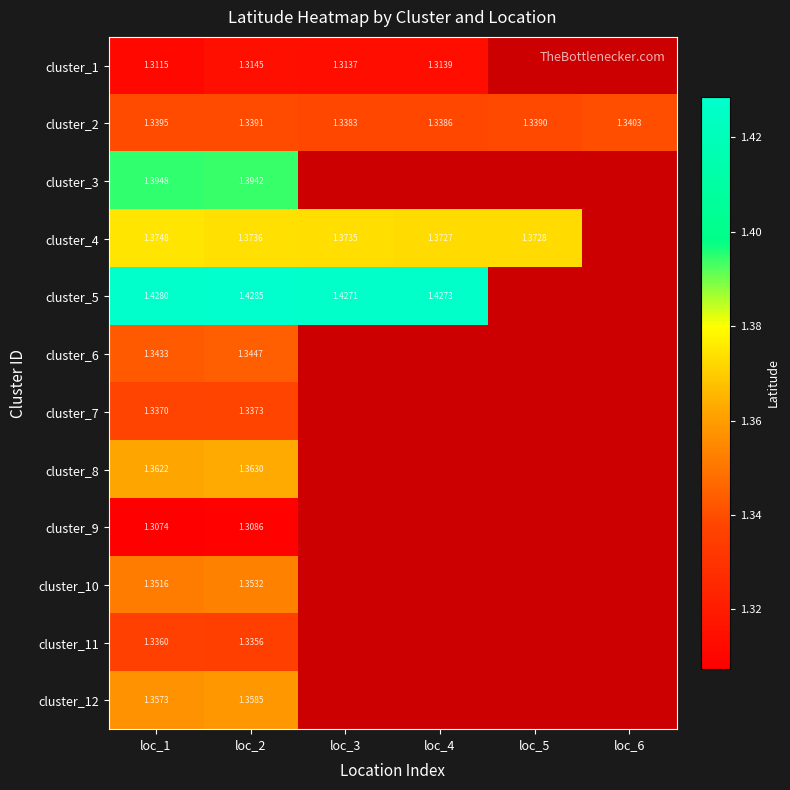

The value of cluster_2 at loc_6 is 1.3. True or false?

True